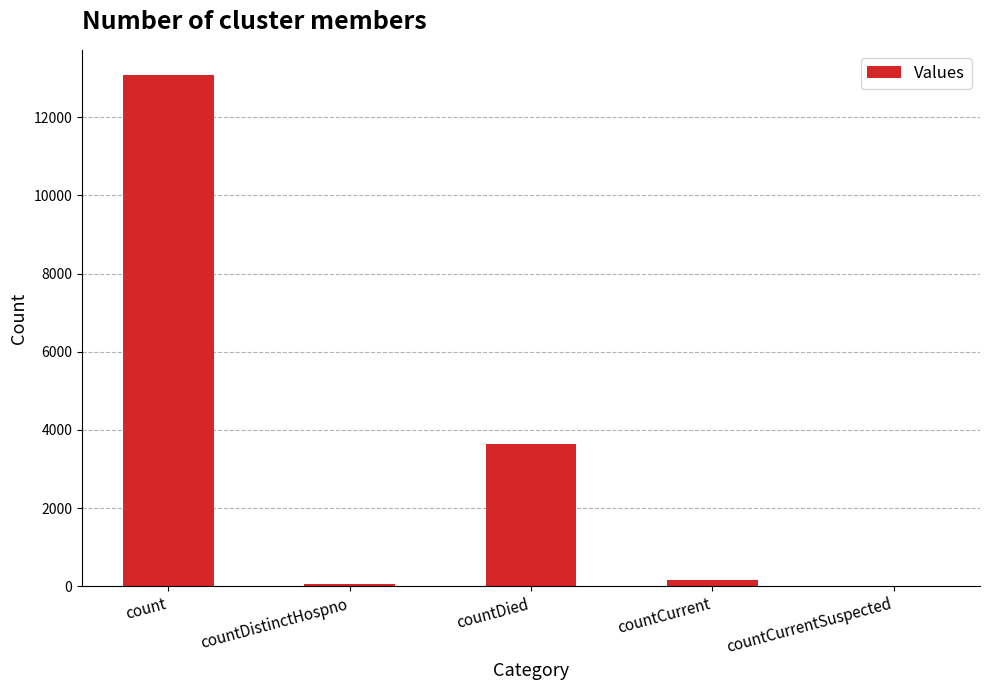

What is the sum of all values?

16946